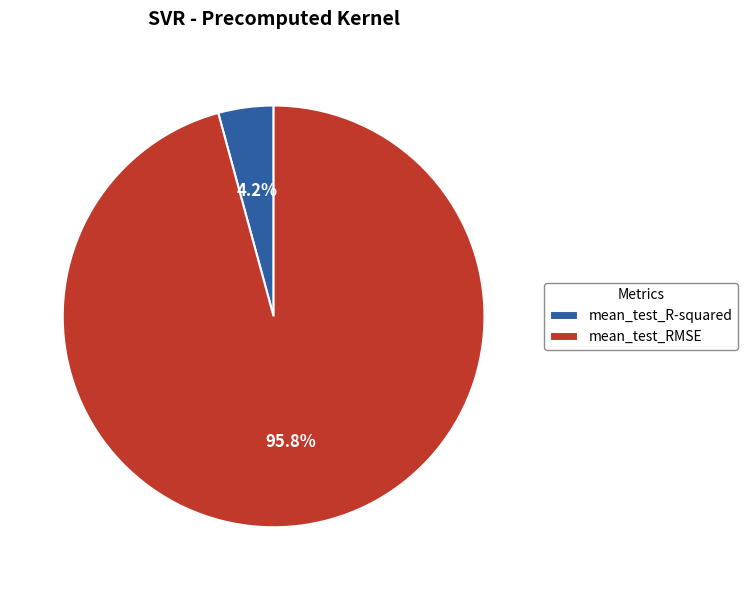

How many slices are in this pie chart?

2